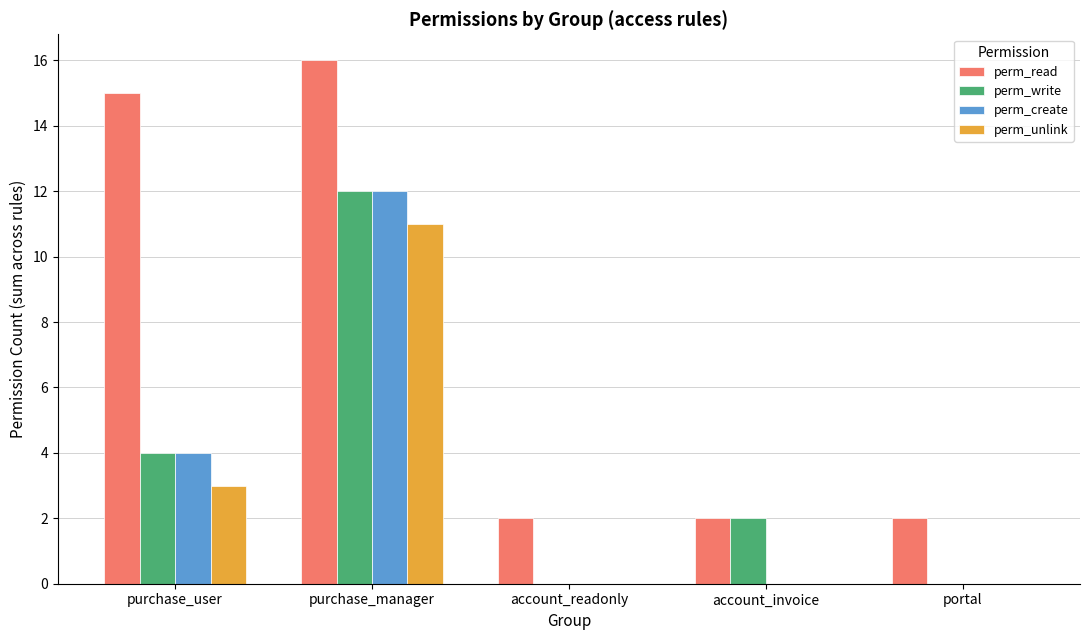

Count the number of data series in this chart.

4